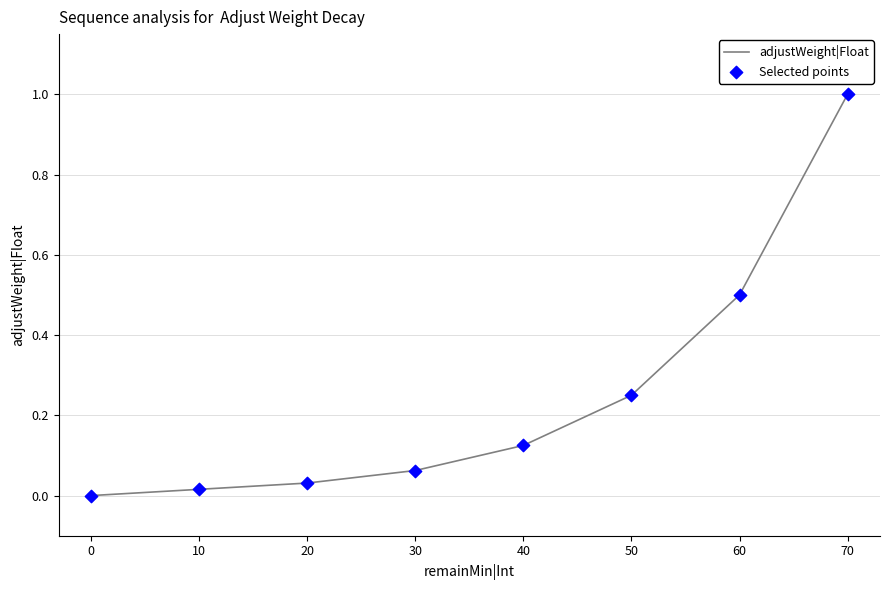

At how many categories does at least one series exceed 0?

7